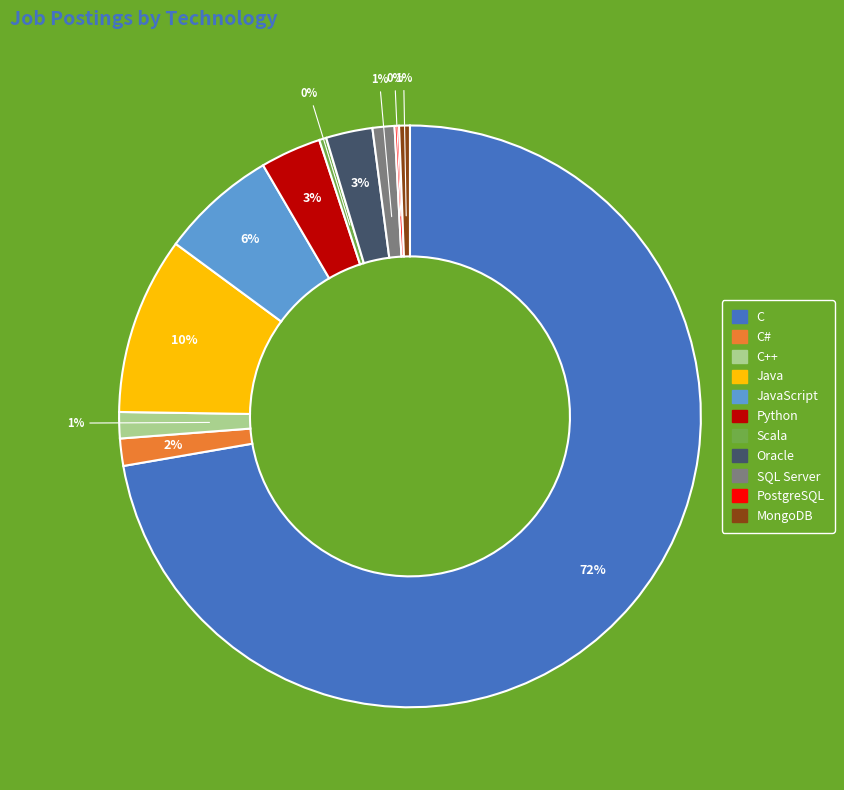

What is the largest slice in the pie chart?

C